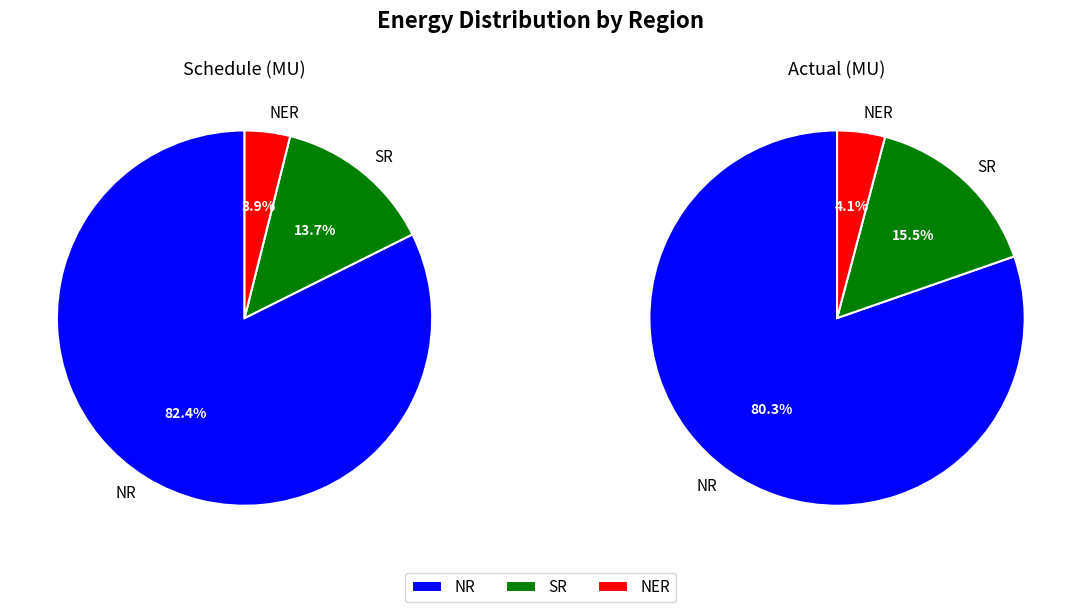

Is it true that SR is 24% of the pie?

False